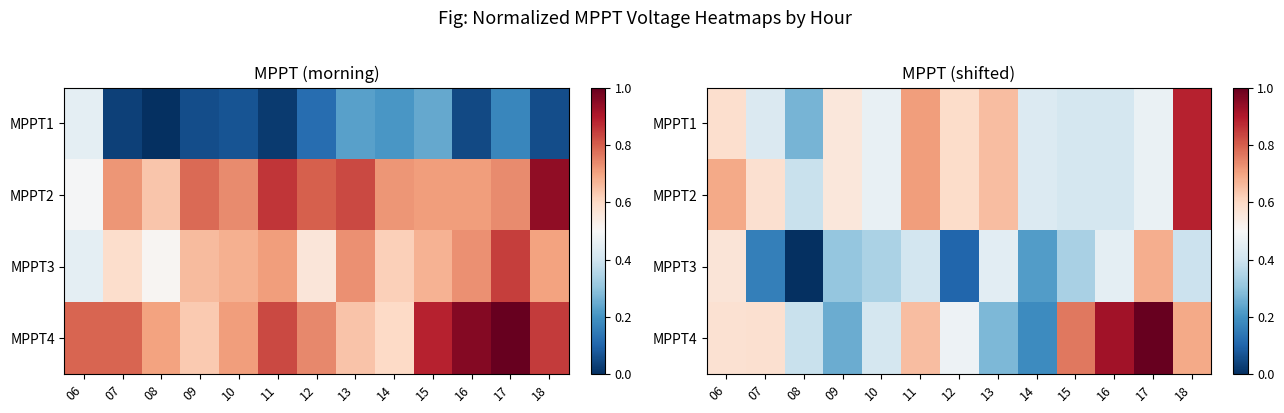

The value of MPPT3 at 18 is 0.1. True or false?

False